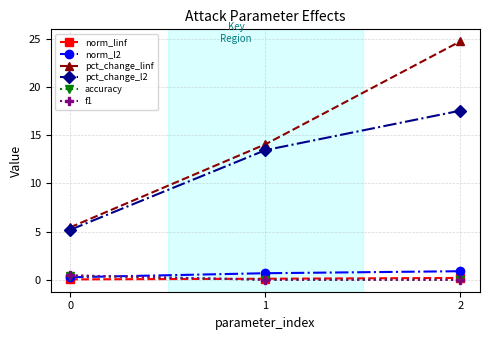

Which series has the widest spread of values?

pct_change_linf